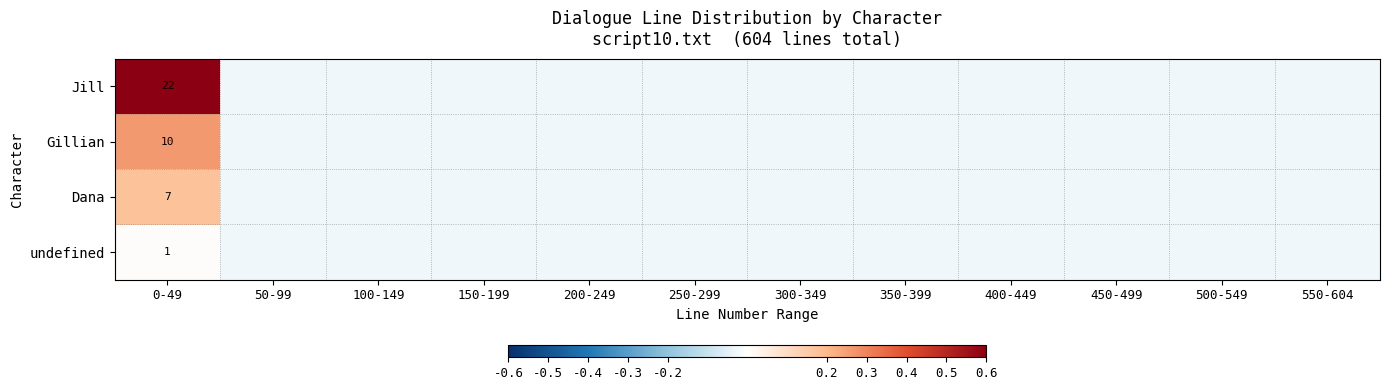

Rank the categories by Gillian value from lowest to highest.

50-99, 100-149, 150-199, 200-249, 250-299, 300-349, 350-399, 400-449, 450-499, 500-549, 550-604, 0-49